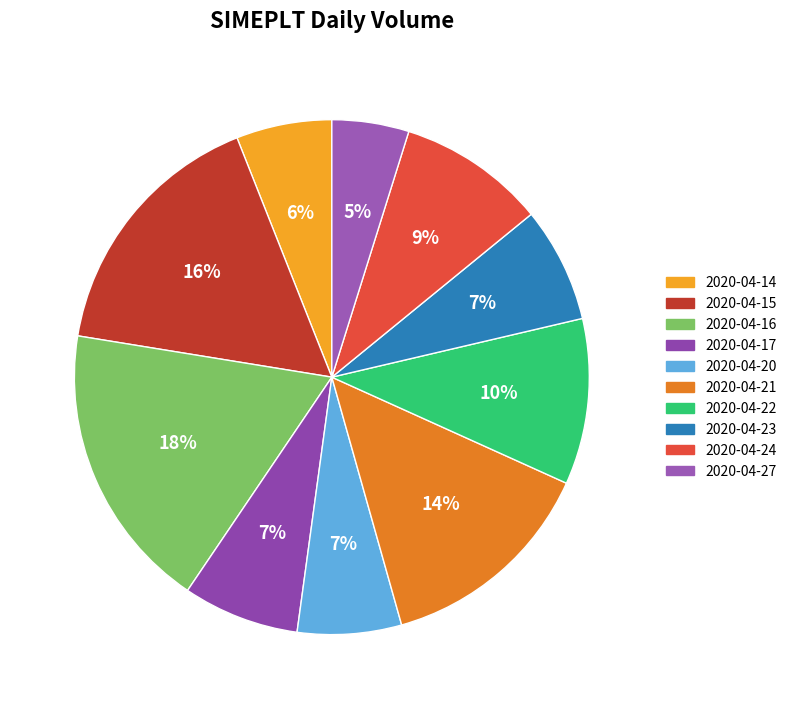

Is there any slice that represents more than half of the pie?

No